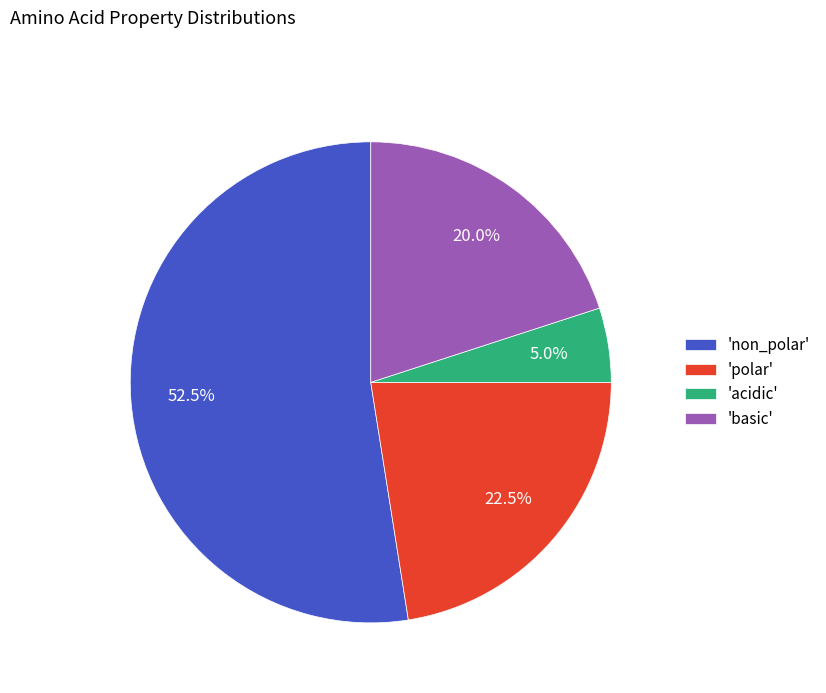

How many slices are in this pie chart?

4